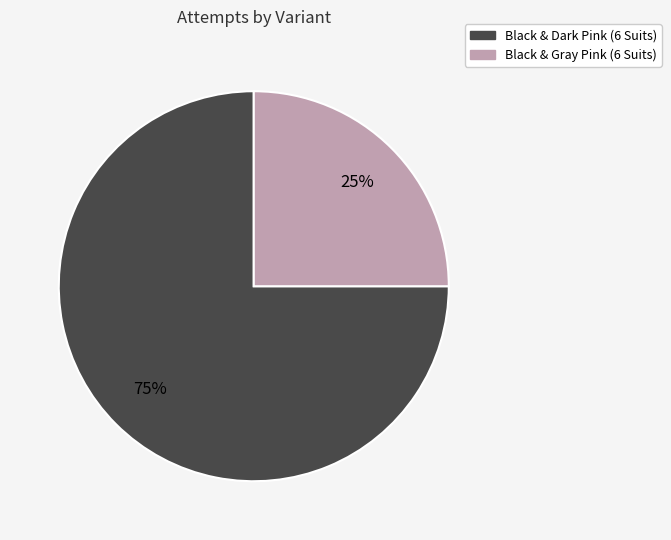

Between Black & Gray Pink (6 Suits) and Black & Dark Pink (6 Suits), which is larger?

Black & Dark Pink (6 Suits)